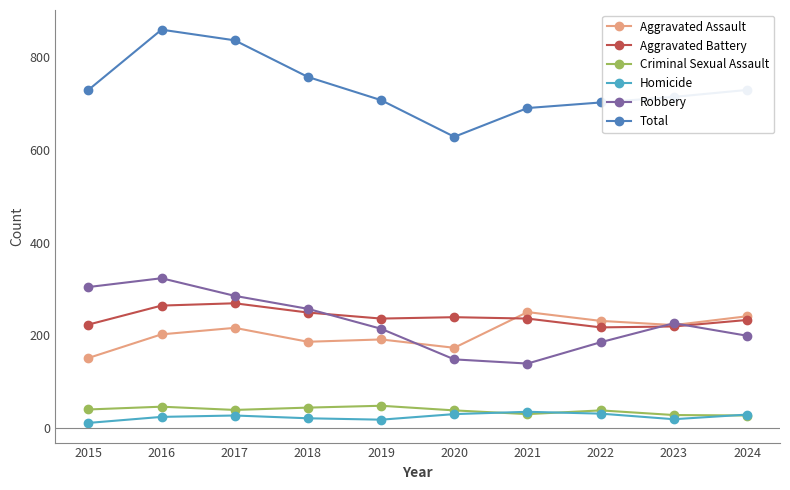

What is the spread (max minus min) of values at 2022?

671